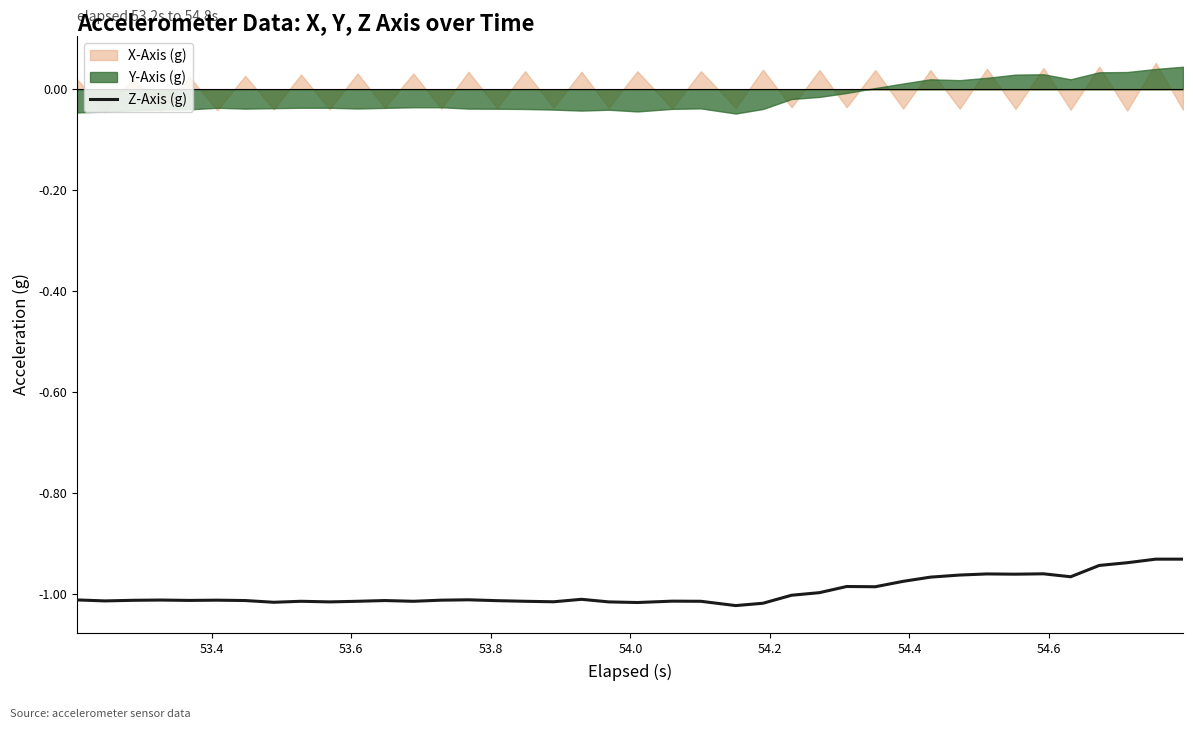

True or false: X-Axis (g) and Z-Axis (g) cross at least once.

False